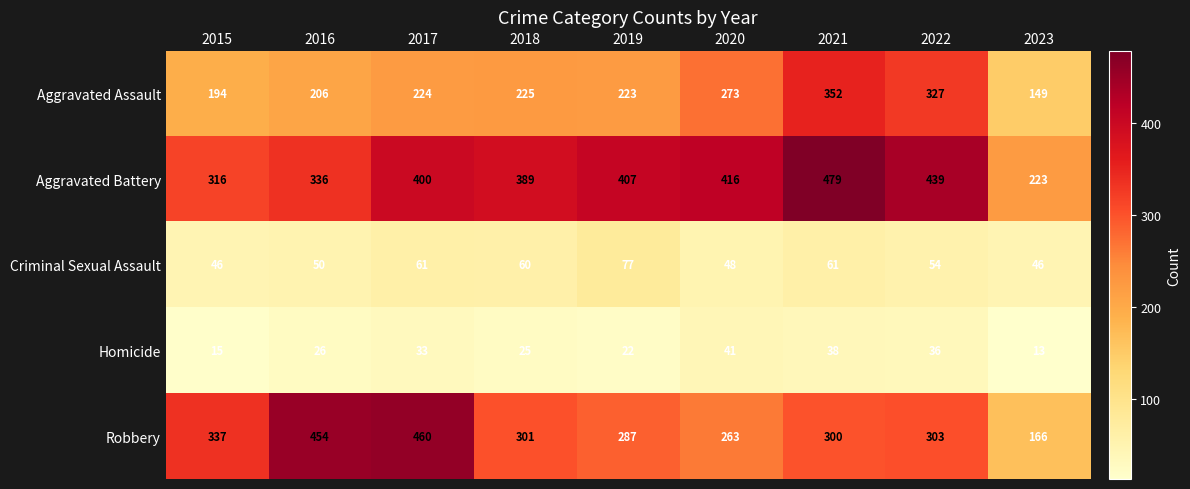

Where is Robbery nearest to the value 313?

2022